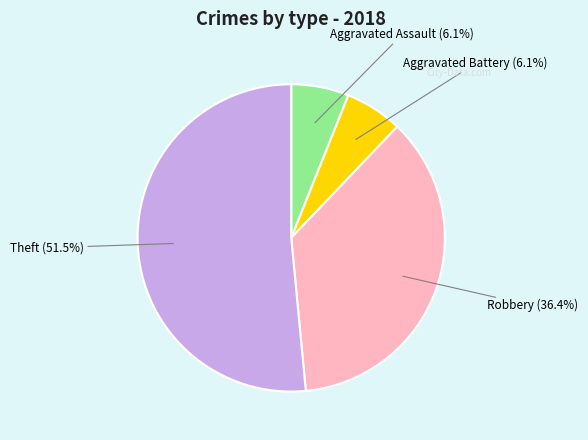

Is there any slice that represents more than half of the pie?

Yes